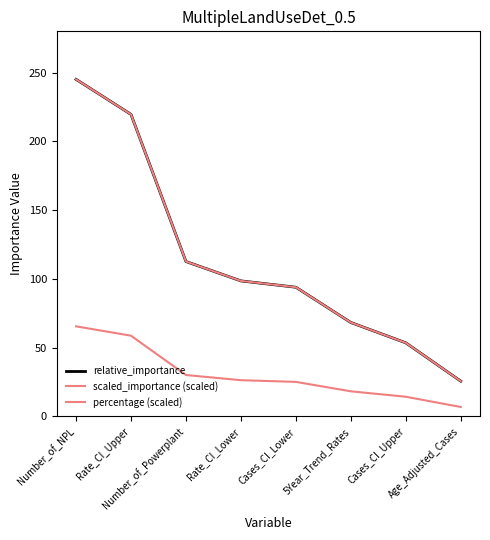

What is the difference between the second highest and second lowest values in the relative_importance series?

166.1